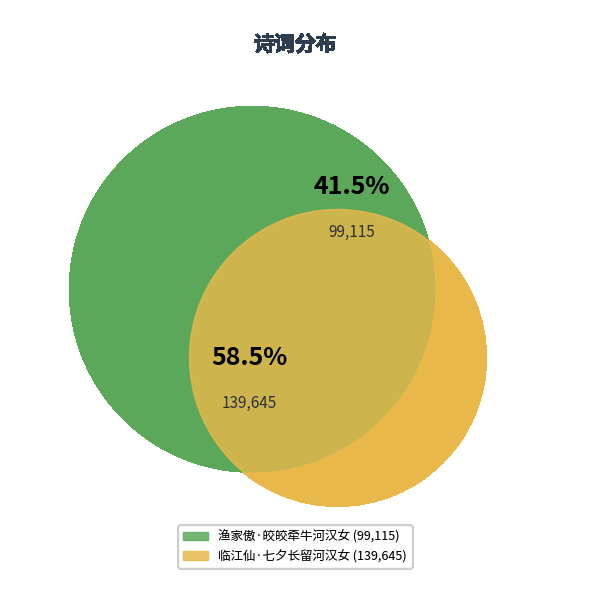

What is the total percentage of 临江仙·七夕长留河汉女 and 渔家傲·皎皎牵牛河汉女?

100.0%